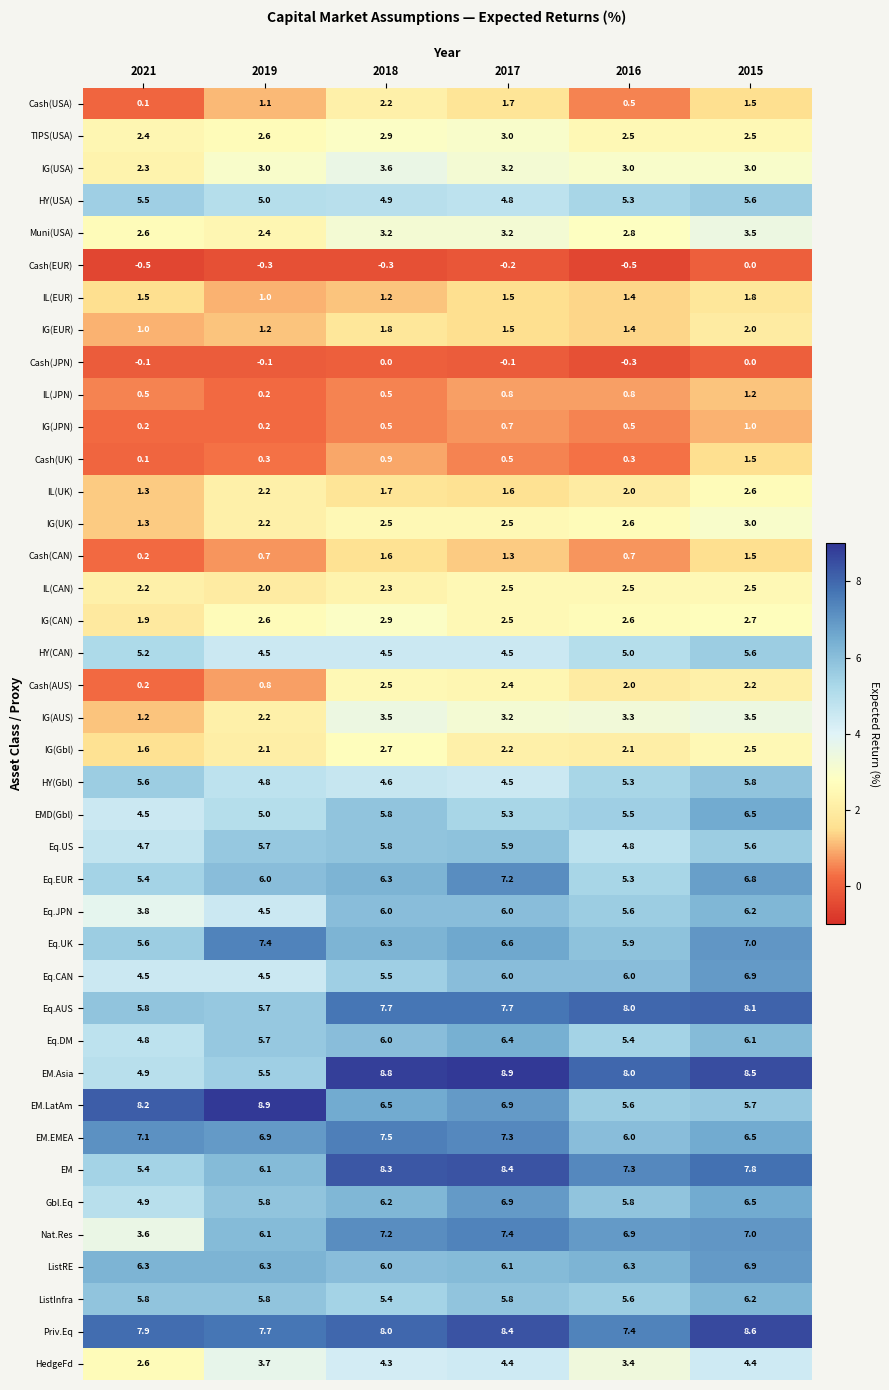

Which series changed the most between 2018 and 2015?

Eq.CAN